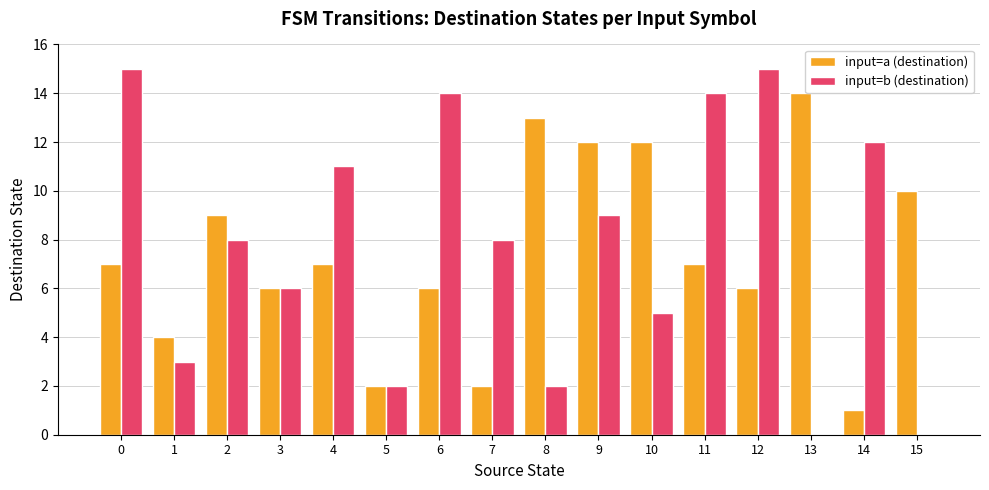

What is the maximum value for input=b (destination)?

15